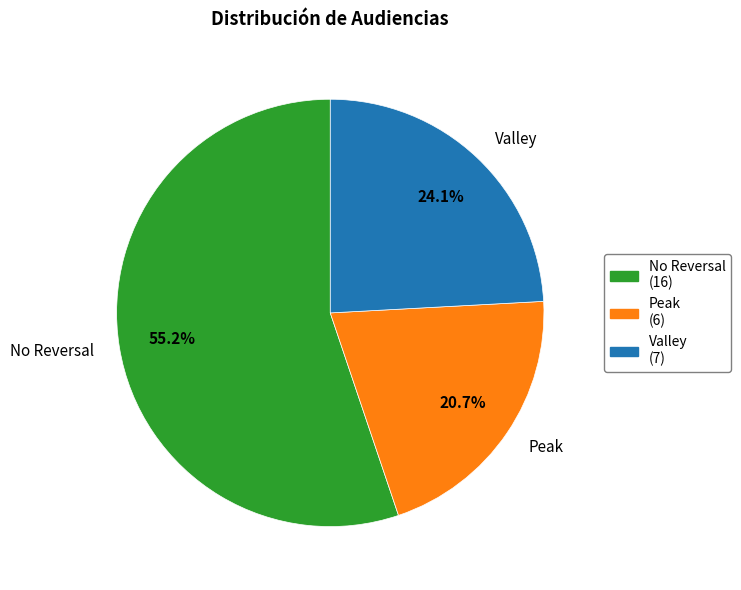

Is there any slice that represents more than half of the pie?

Yes